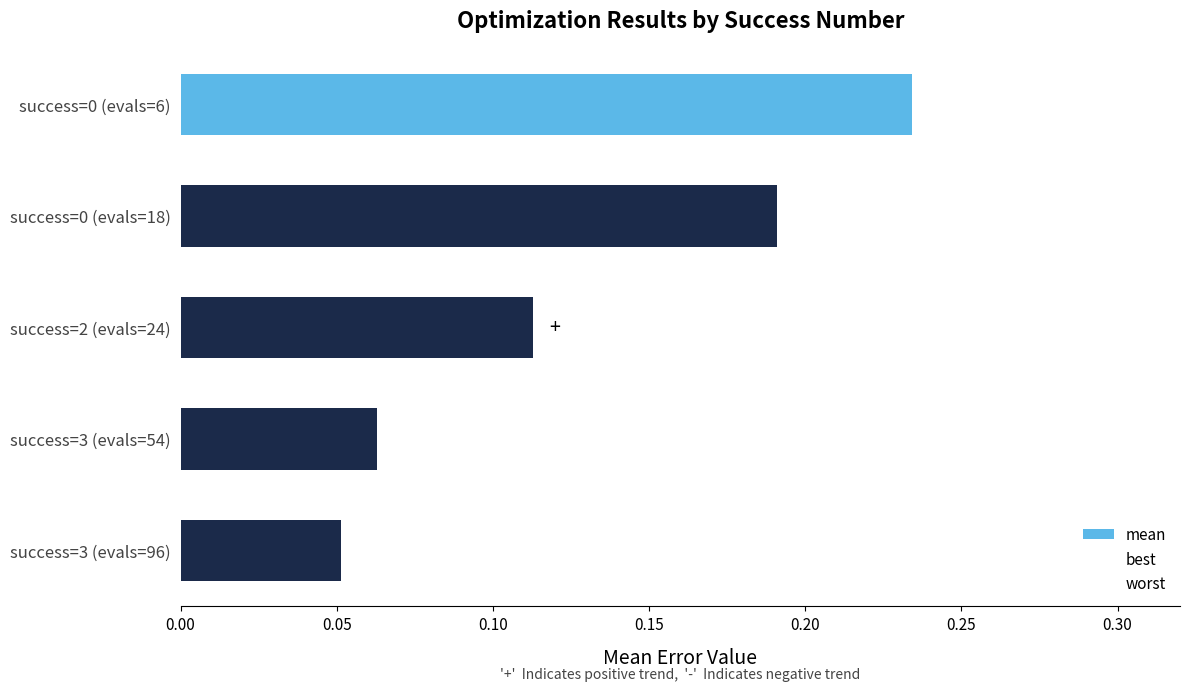

How many categories are shown in the chart?

5